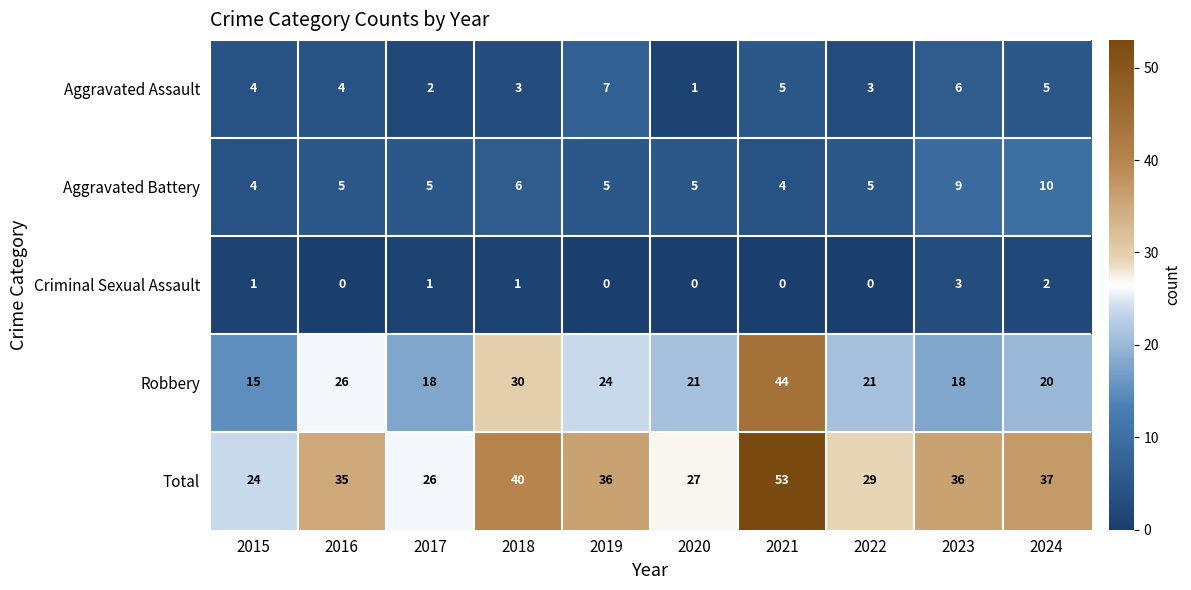

What is the difference between the Total values at 2023 and 2015?

12